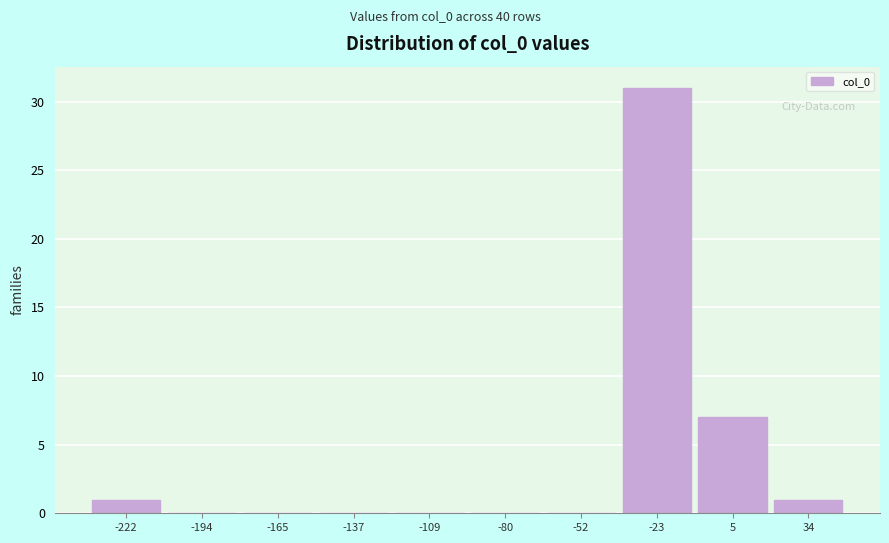

Reading left to right, what are all the values shown in this chart?

-222=1	-194=0	-165=0	-137=0	-109=0	-80=0	-52=0	-23=31	5=7	34=1